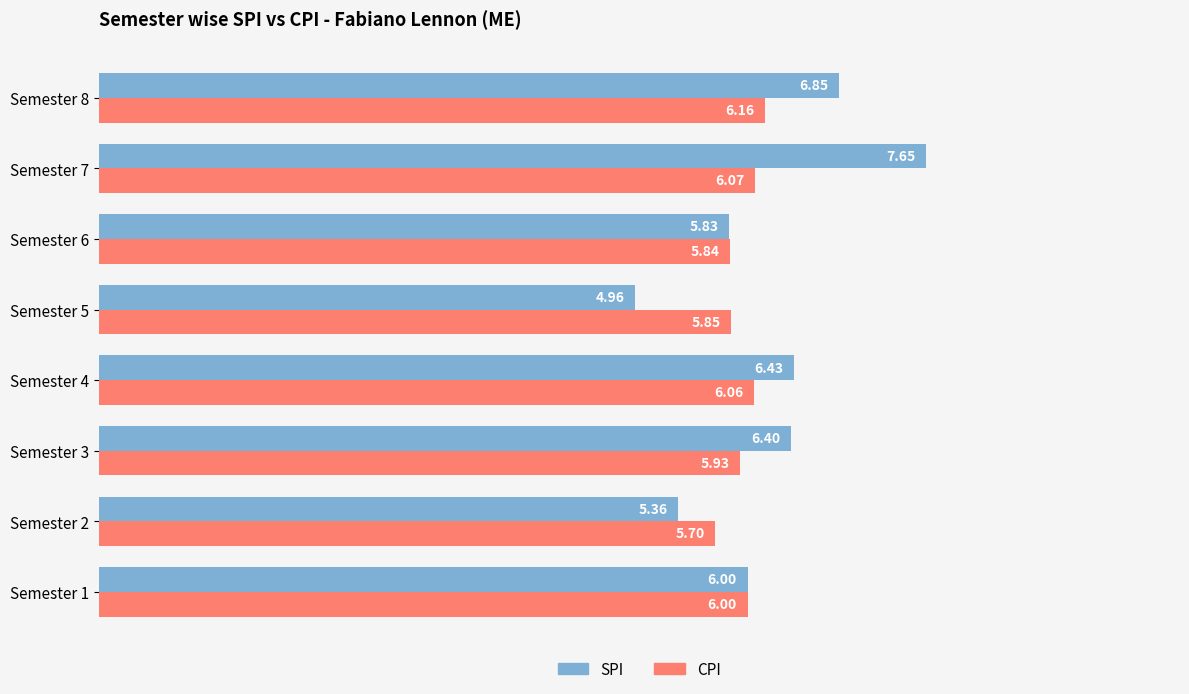

List the series in order of their peak value, lowest first.

CPI, SPI